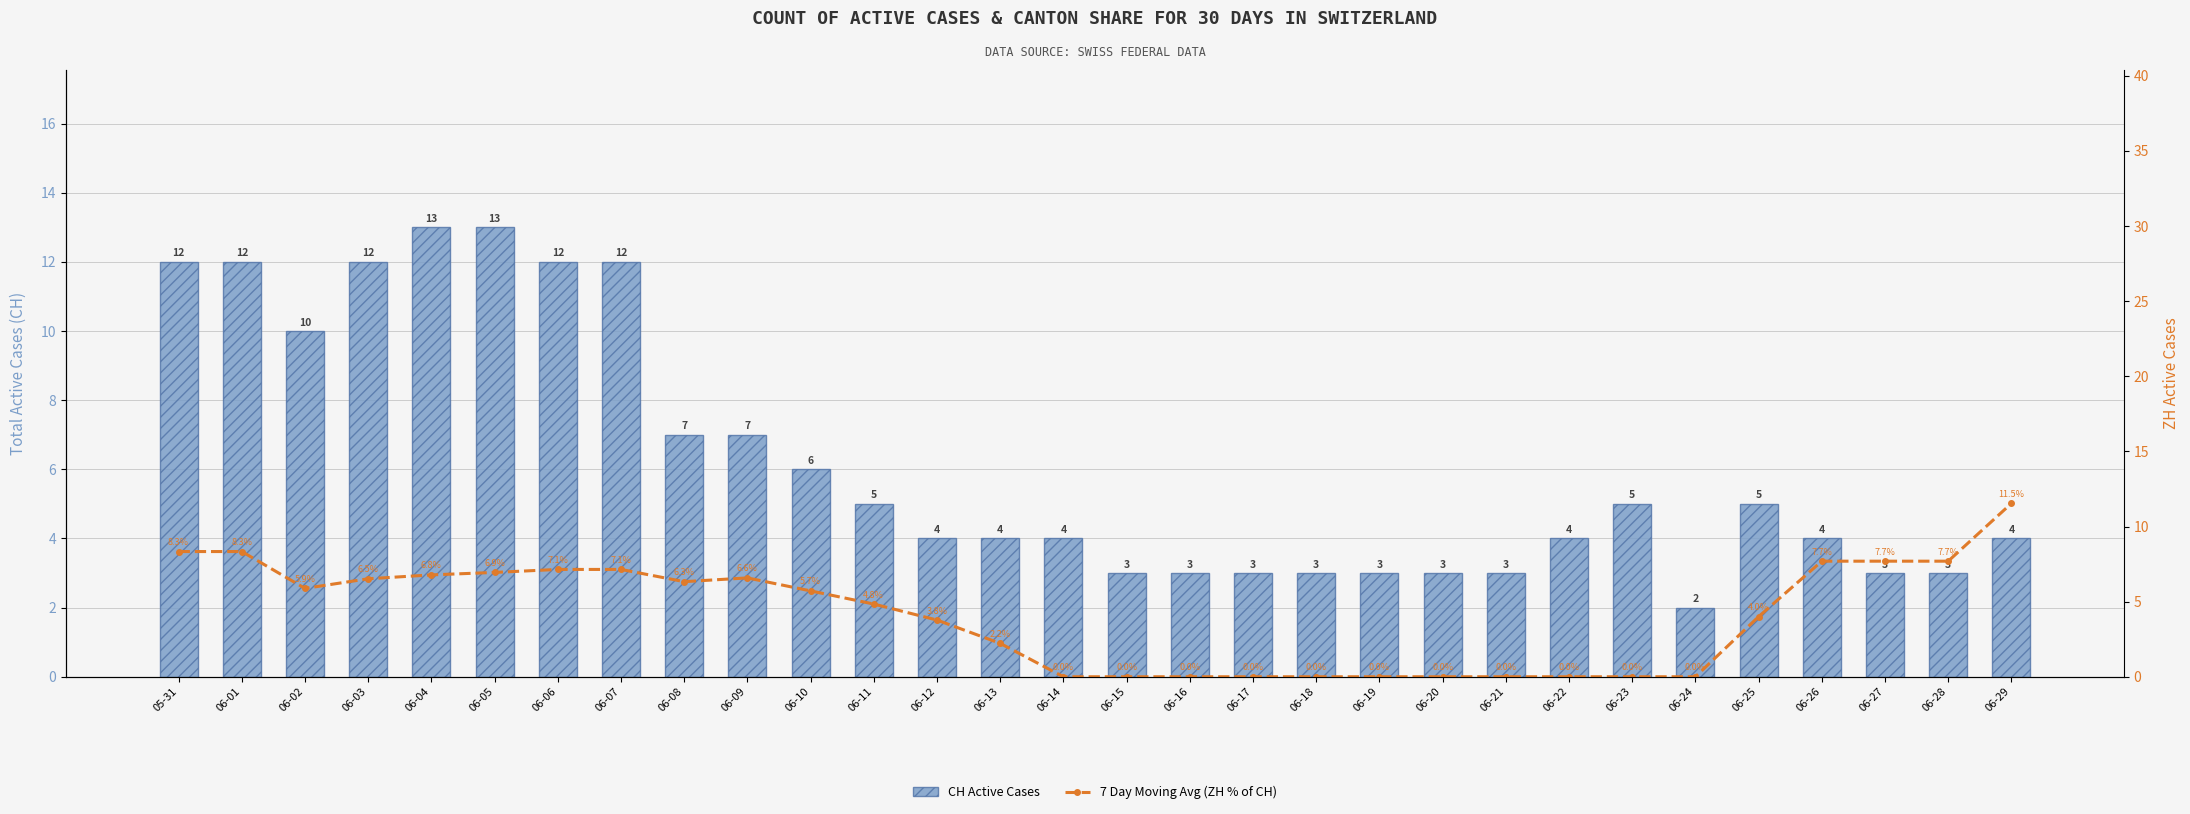

What is the lowest value of the CH Active Cases series?

2.0